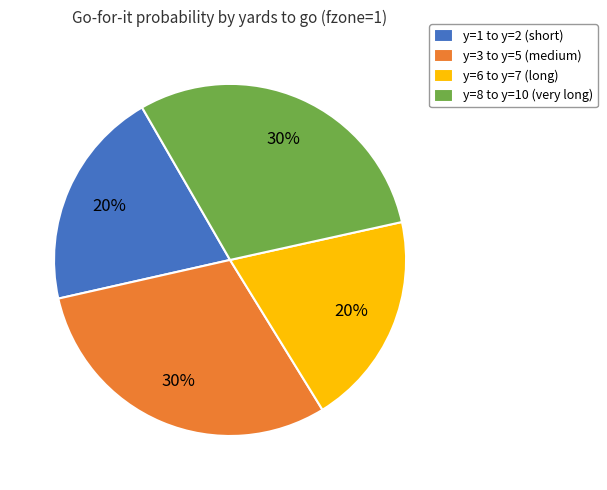

The y=6 to y=7 (long) slice represents 20% of the pie. True or false?

True